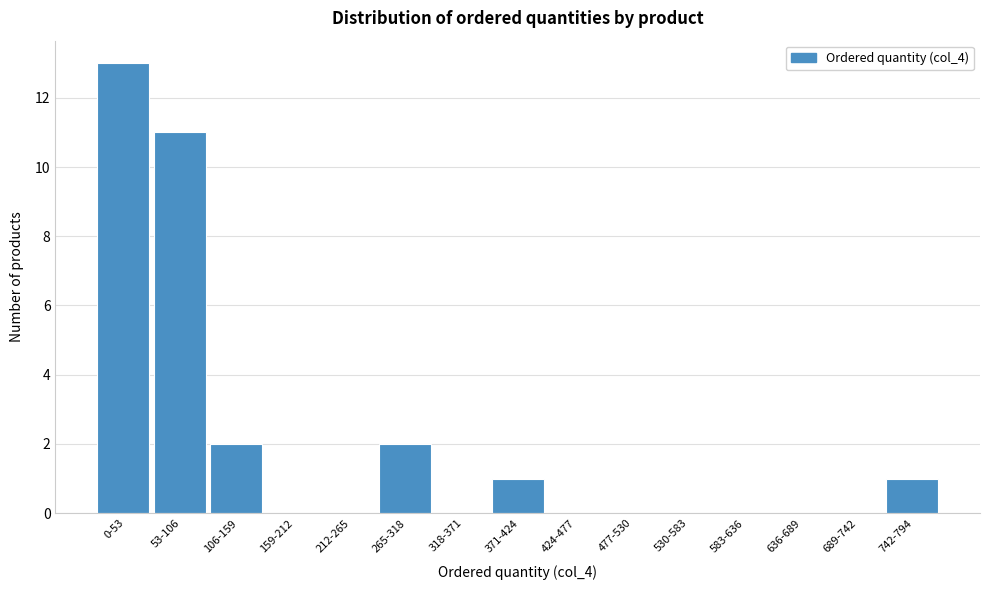

Reading left to right, extract all data points from this chart.

0-53=13	53-106=11	106-159=2	159-212=0	212-265=0	265-318=2	318-371=0	371-424=1	424-477=0	477-530=0	530-583=0	583-636=0	636-689=0	689-742=0	742-794=1